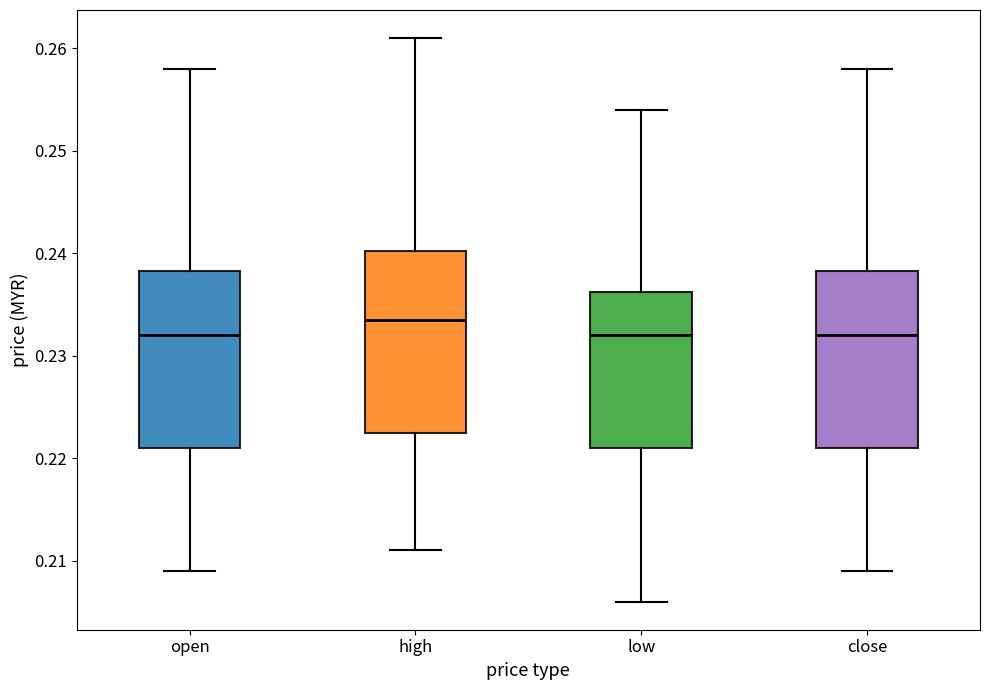

Which box has the highest median line?

high